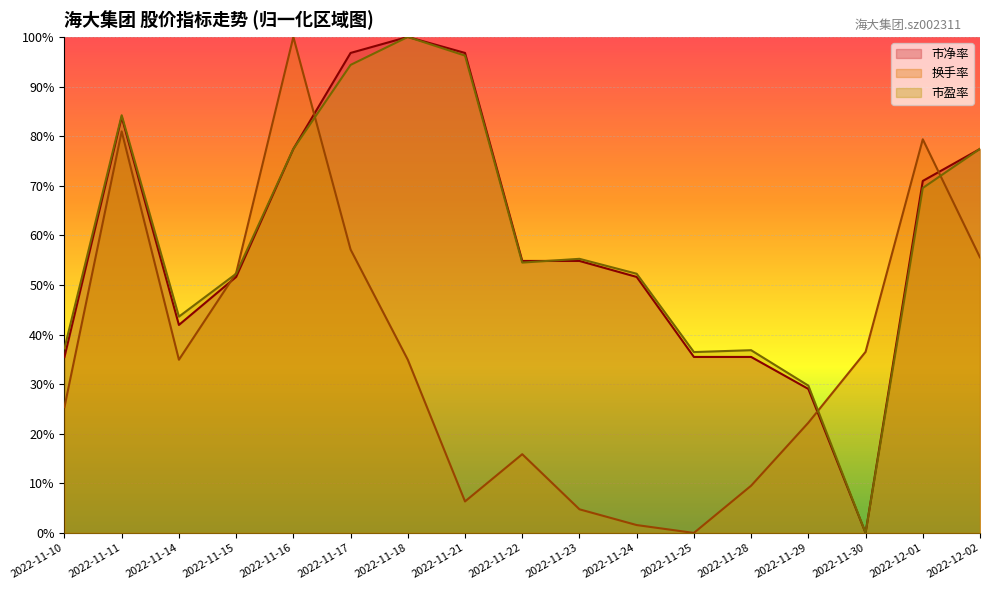

What is the label of the 4th point from the right?

2022-11-29